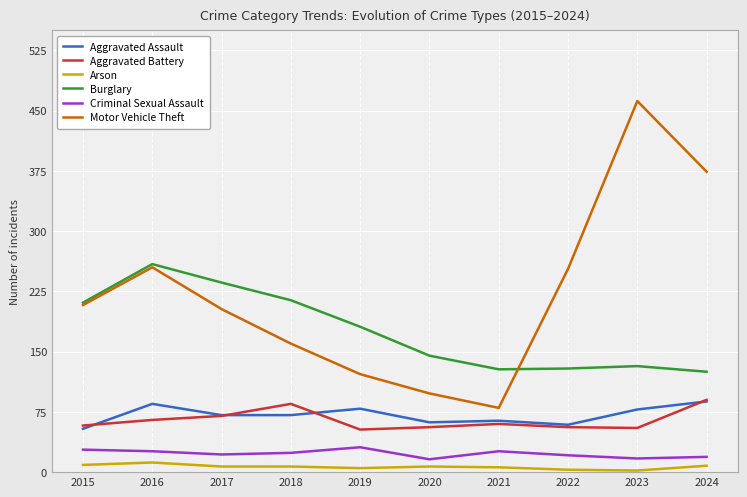

What is the maximum value for Aggravated Battery?

90